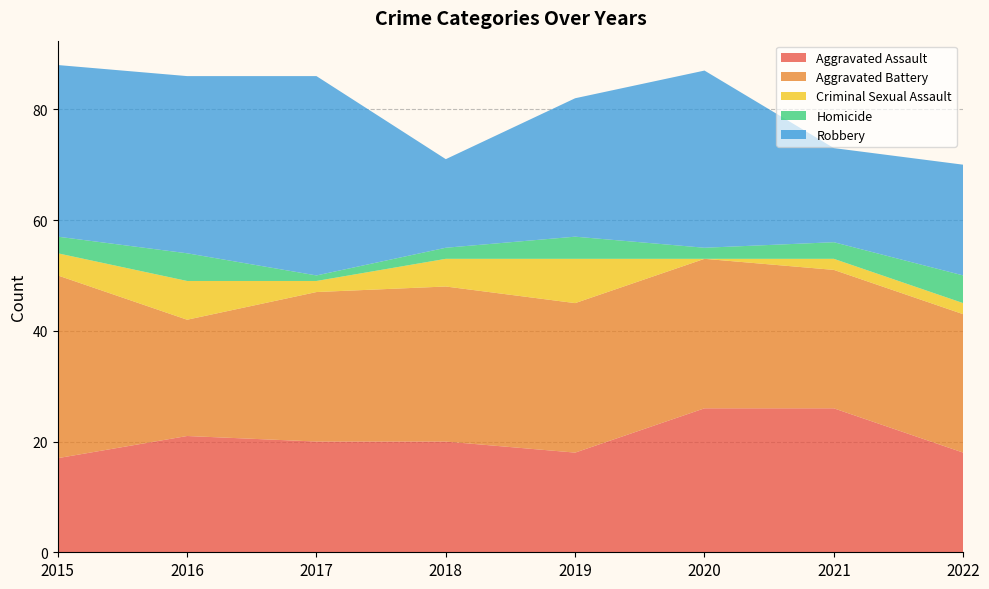

Reading right to left, what are all the values shown in this chart?

Aggravated Assault: 18	26	26	18	20	20	21	17
Aggravated Battery: 25	25	27	27	28	27	21	33
Criminal Sexual Assault: 2	2	0	8	5	2	7	4
Homicide: 5	3	2	4	2	1	5	3
Robbery: 20	17	32	25	16	36	32	31